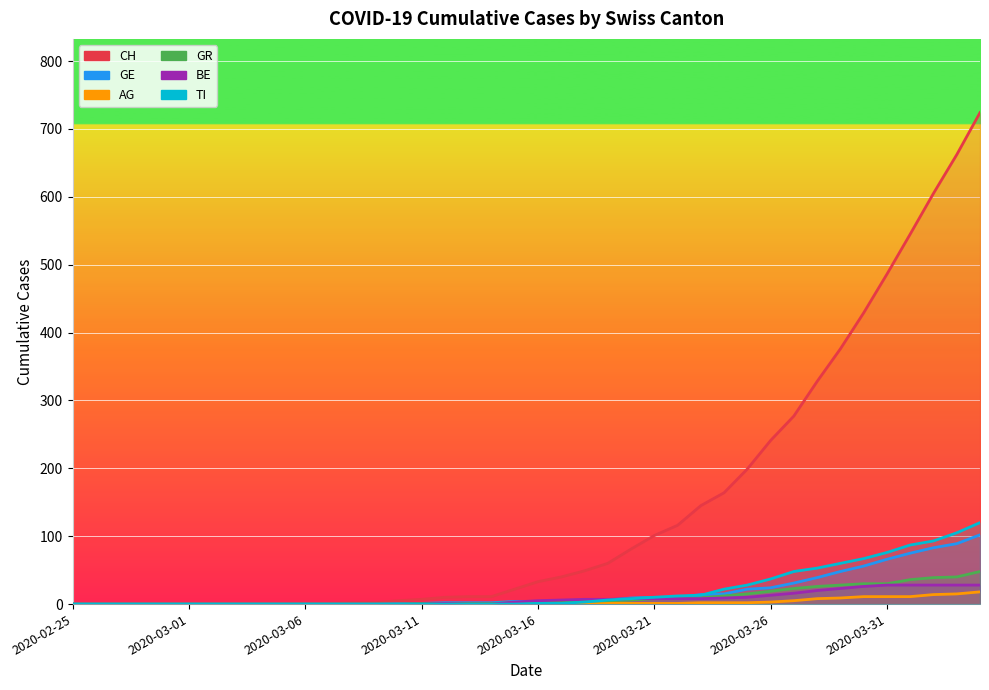

Which series has the widest spread of values?

CH